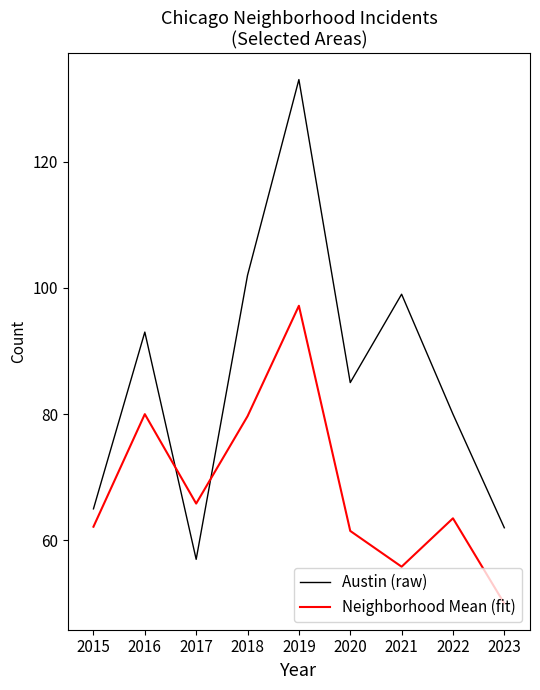

List the series in order of their overall mean, lowest first.

Neighborhood Mean (fit), Austin (raw)